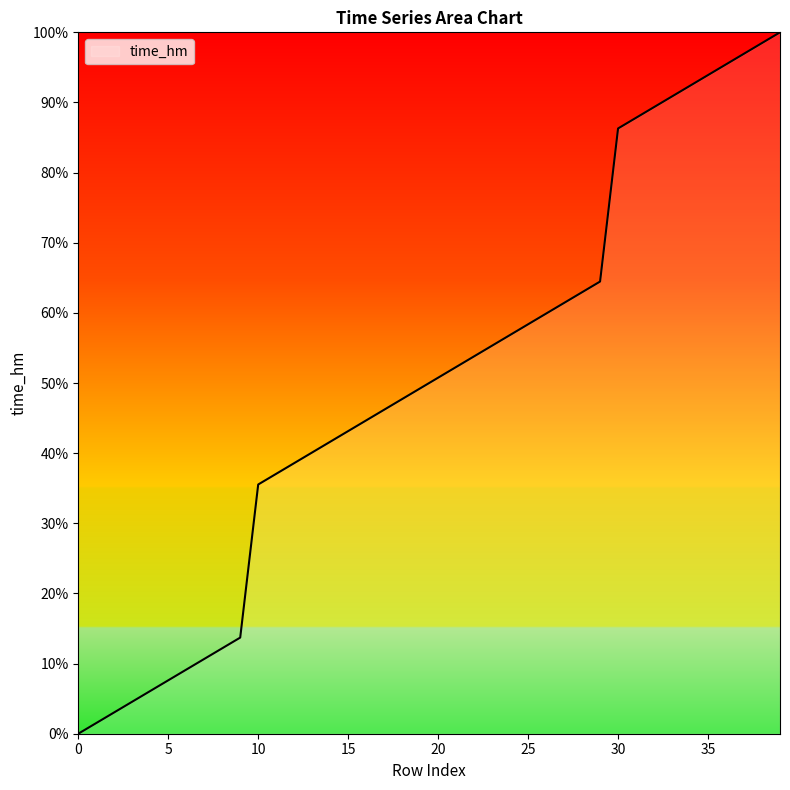

How many values are above zero?

39